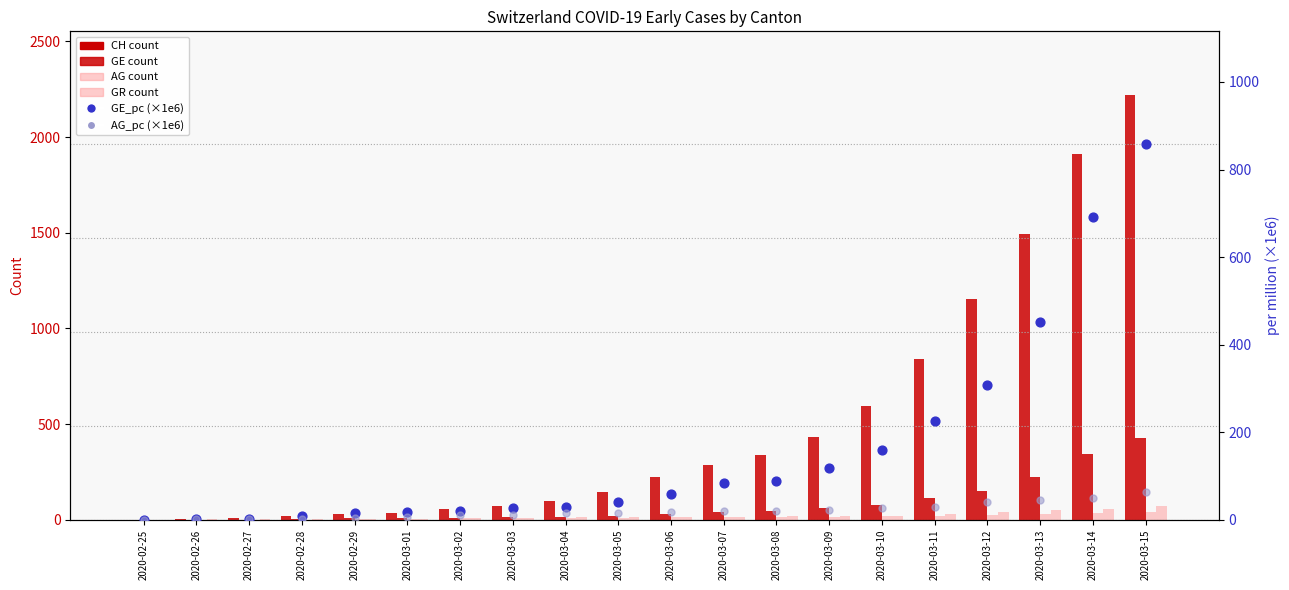

Which series reaches the maximum Y coordinate?

CH